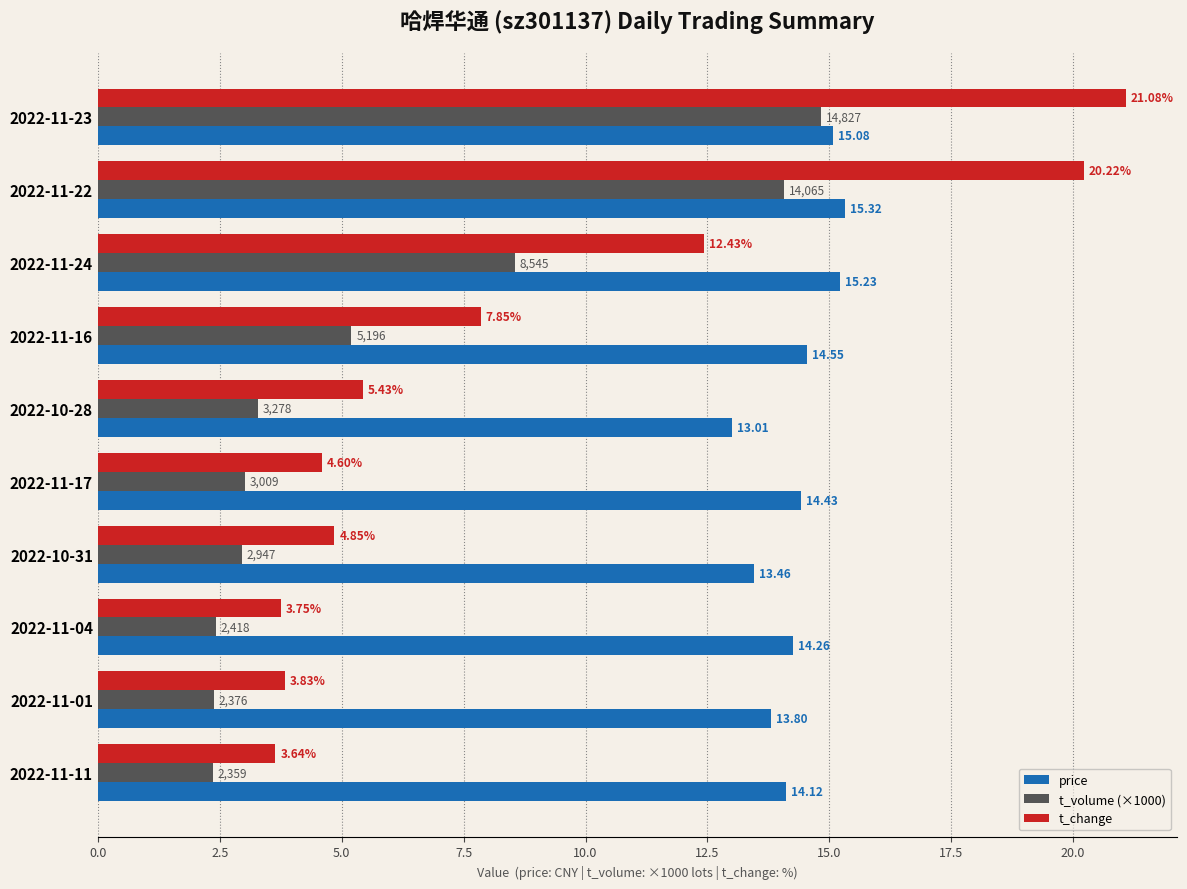

What is the difference between the maximum and second lowest values in the price series?

1.9